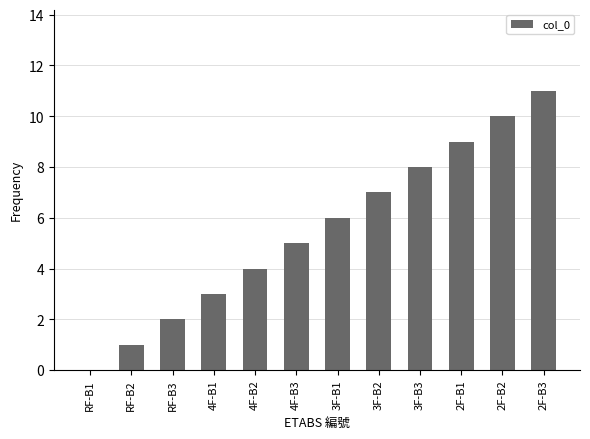

What is the greatest value displayed?

11